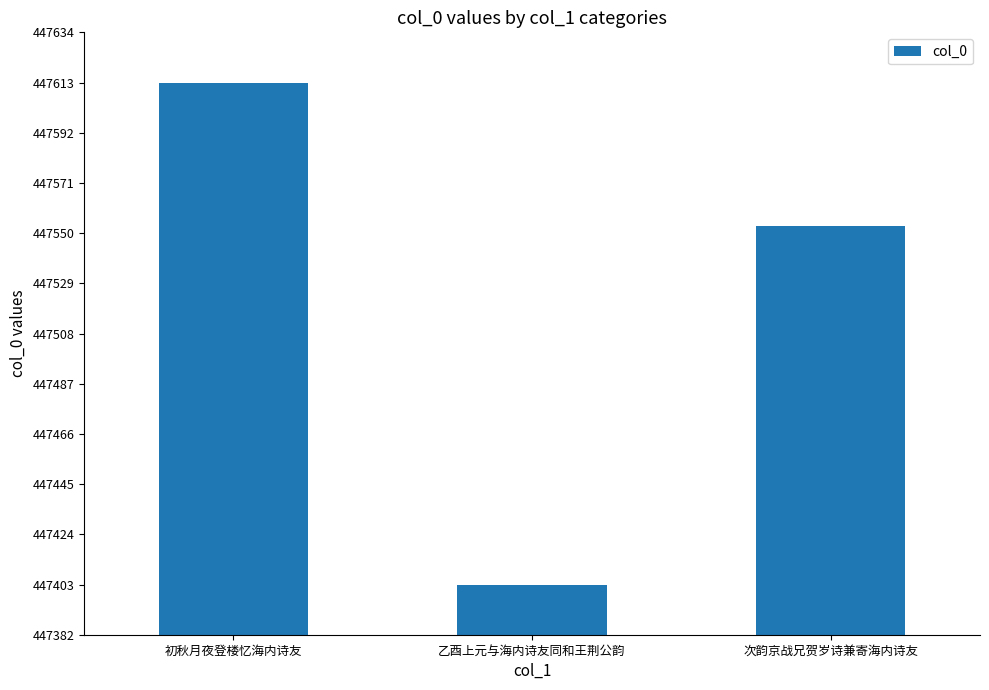

What is the ratio of the value at 初秋月夜登楼忆海内诗友 to the value at 乙酉上元与海内诗友同和王荆公韵?

1.0